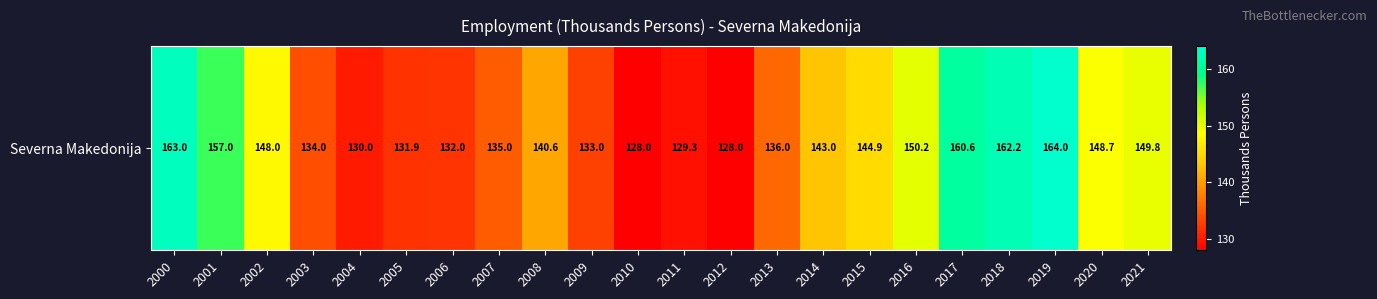

The chart shows a value of 136.0 at 2013. True or false?

True